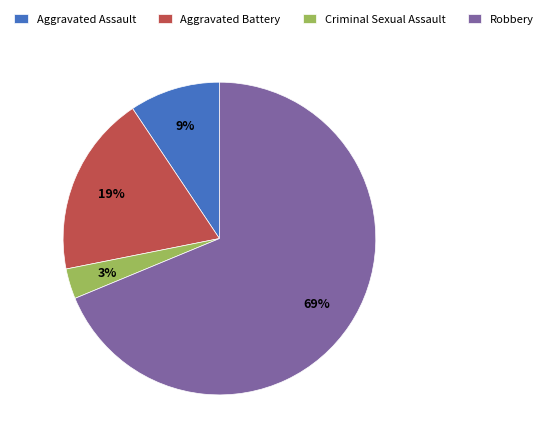

Which has a higher value, Criminal Sexual Assault or Aggravated Battery?

Aggravated Battery